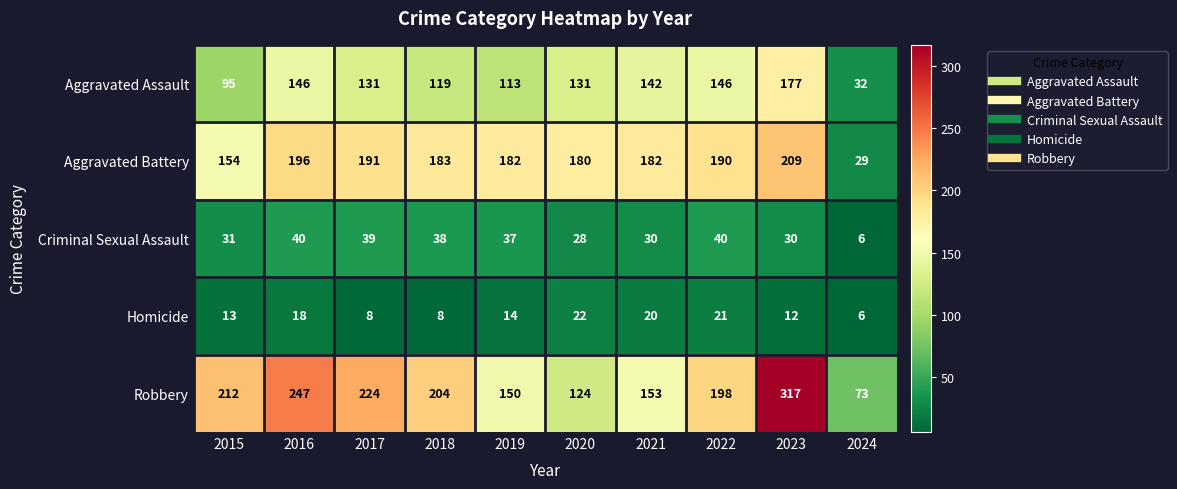

What is the greatest value displayed?

317